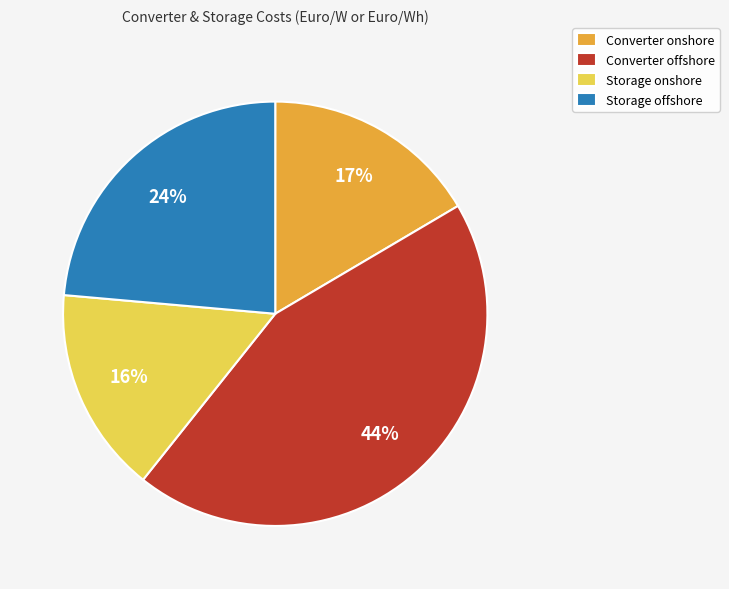

How many slices are in this pie chart?

4